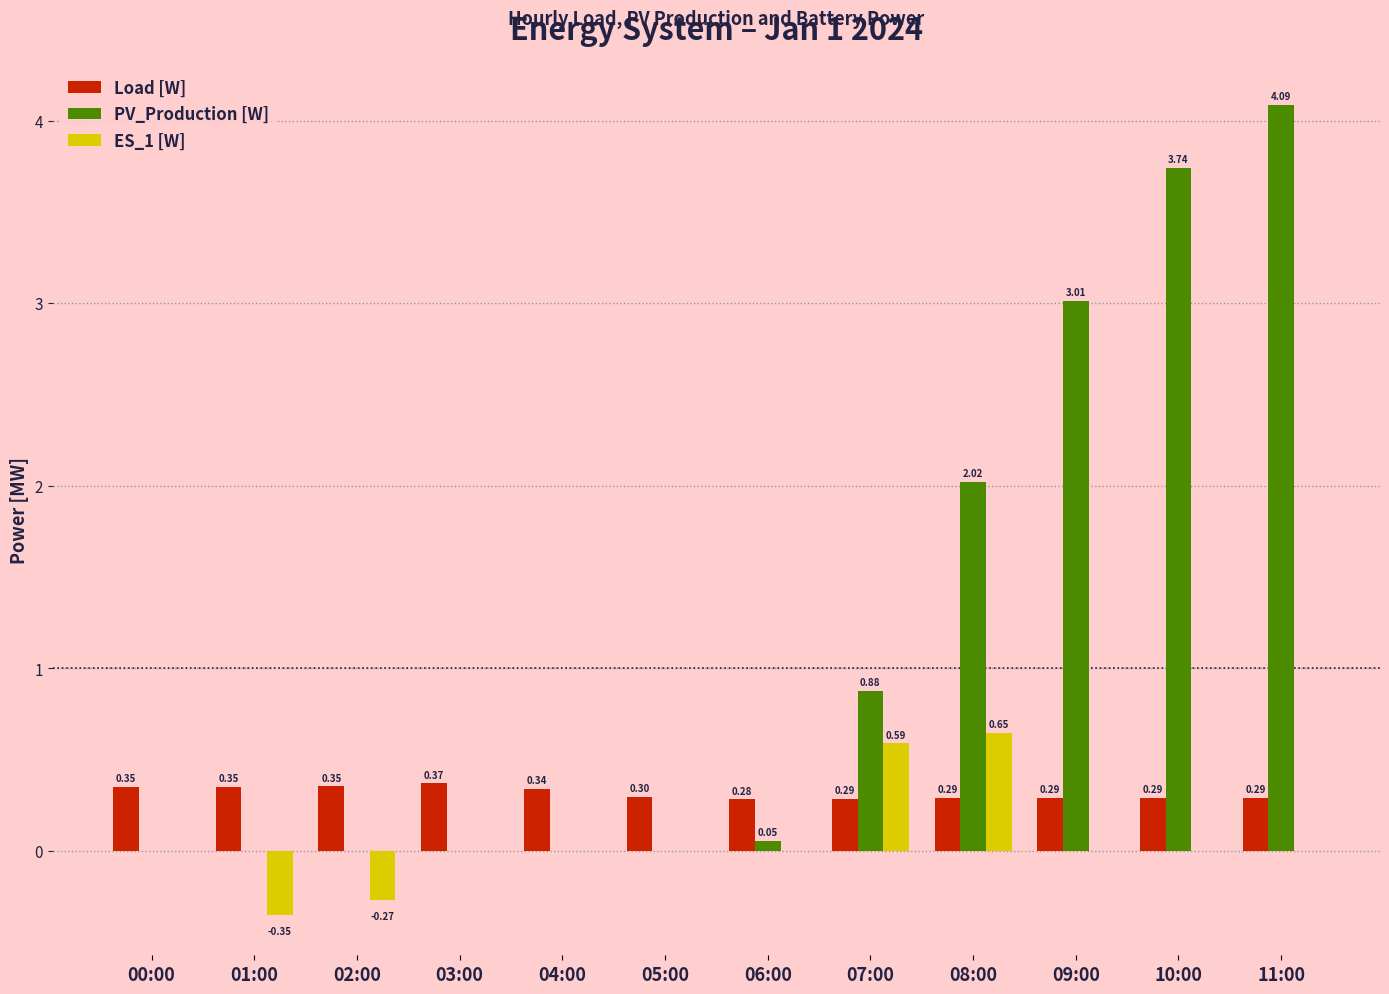

Which series has the largest total across all categories?

PV_Production [W]